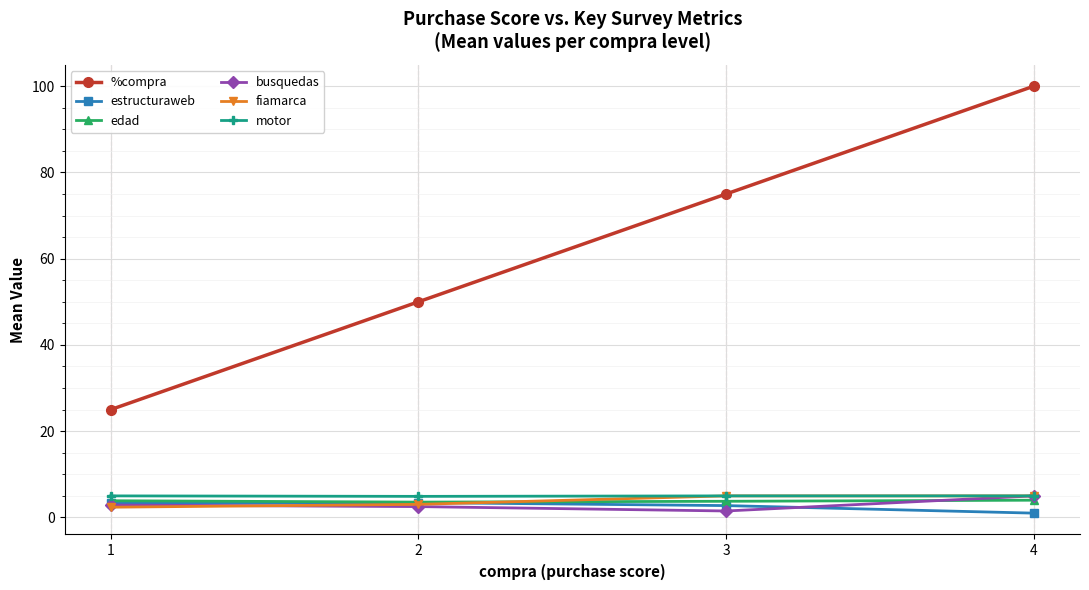

True or false: motor and %compra cross at least once.

False